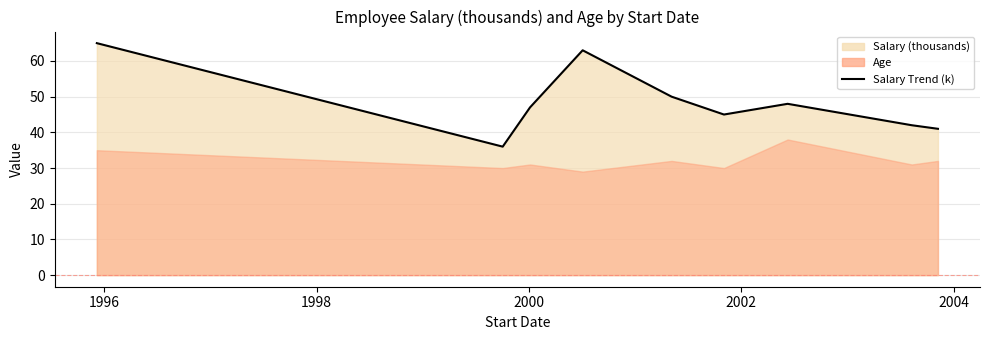

How many data points are less than 47?

4